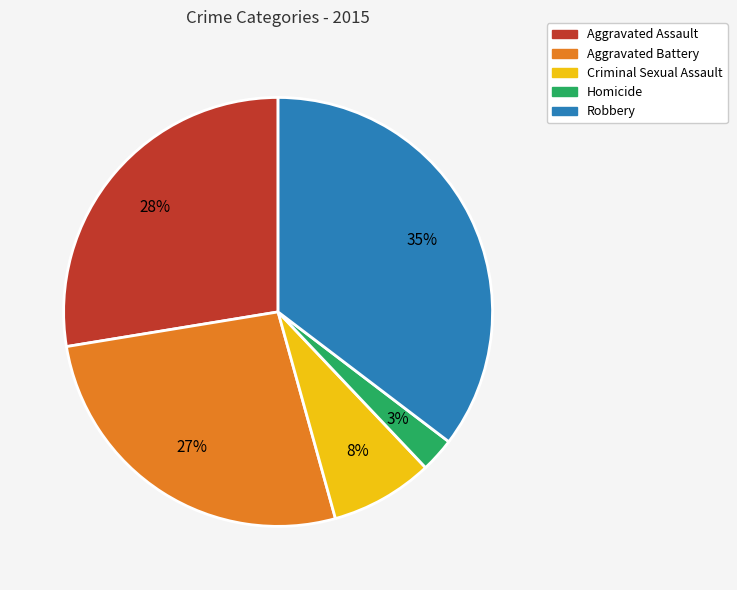

To the nearest percent, what is the average slice percentage?

20%